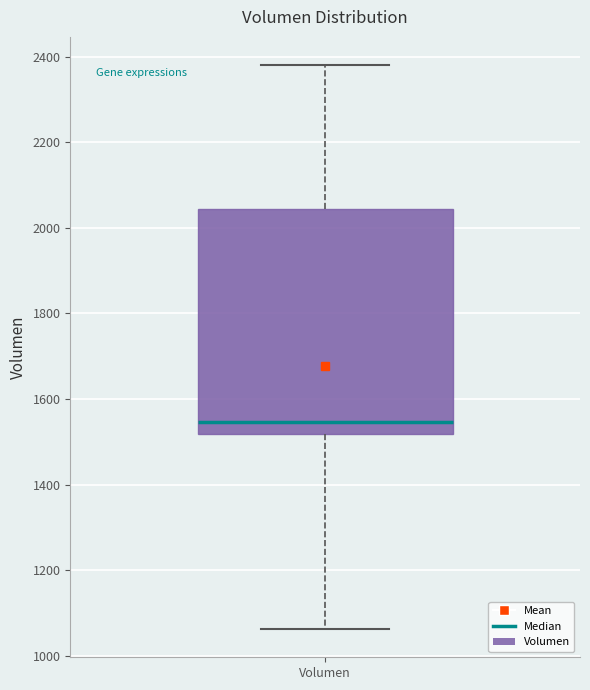

Where does the lower whisker of the box for Volumen end on the y-axis? The values are not printed on the chart, so give them approximately, as read against the axis.

1060